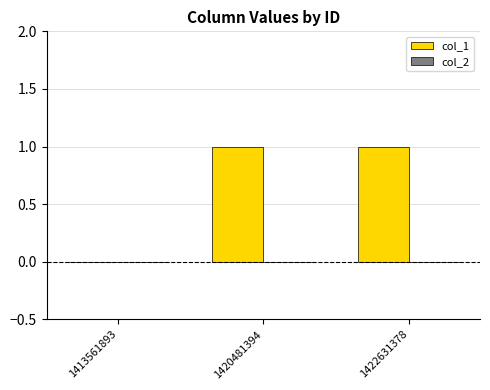

Is it true that the value at 1420481394 is 0?

False